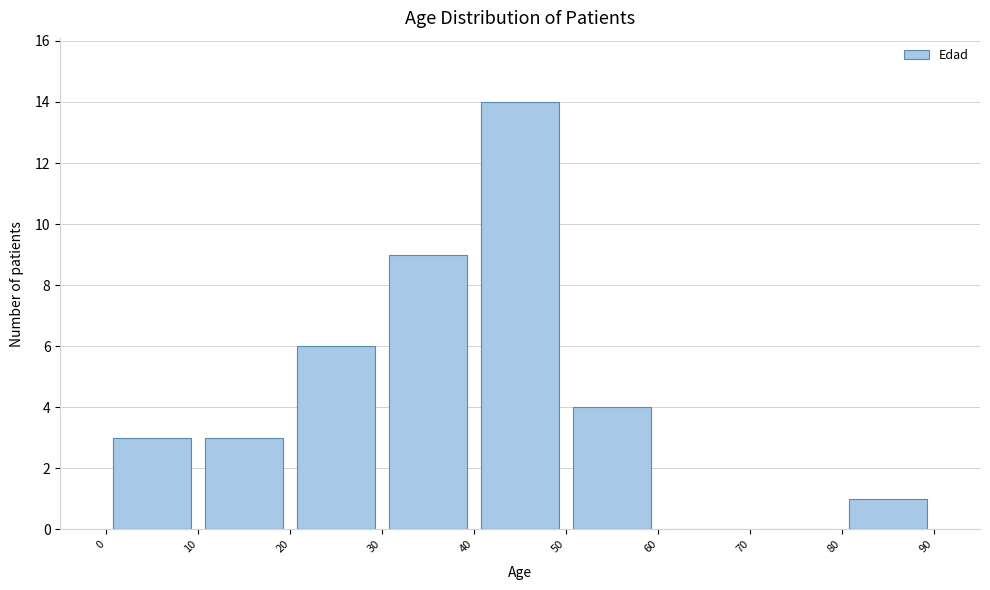

Reading left to right, transcribe this chart: for each bar, give the range it covers on the x-axis and its height. The values are not printed on the chart, so give them approximately, as read against the axis.

0 to 10: 3
10 to 20: 3
20 to 30: 6
30 to 40: 9
40 to 50: 14
50 to 60: 4
60 to 70: 0
70 to 80: 0
80 to 90: 1